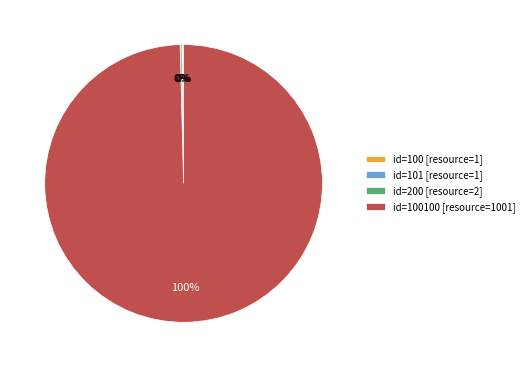

Which category has the biggest portion of the pie?

id=100100 [resource=1001]